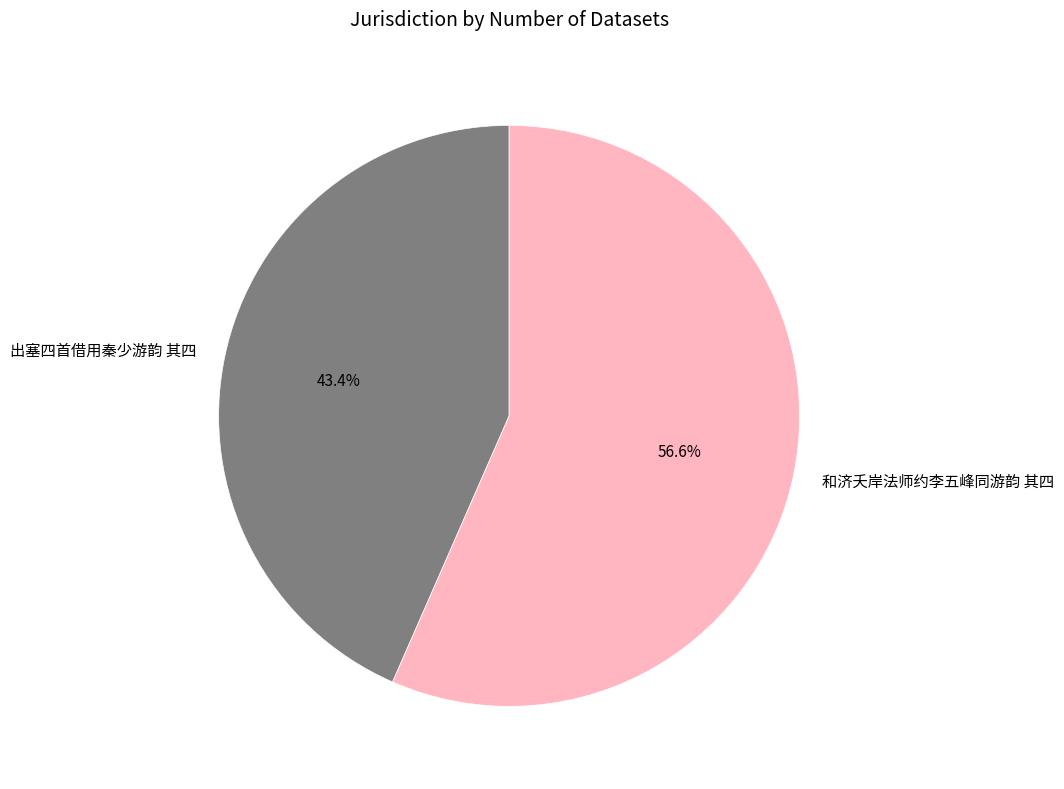

To the nearest percent, what is the average slice percentage?

50%